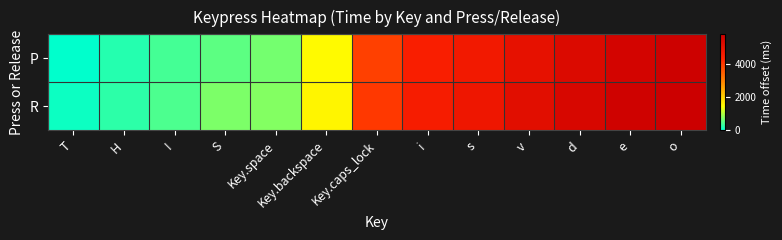

Rank the series by their maximum value, from lowest to highest.

P, R